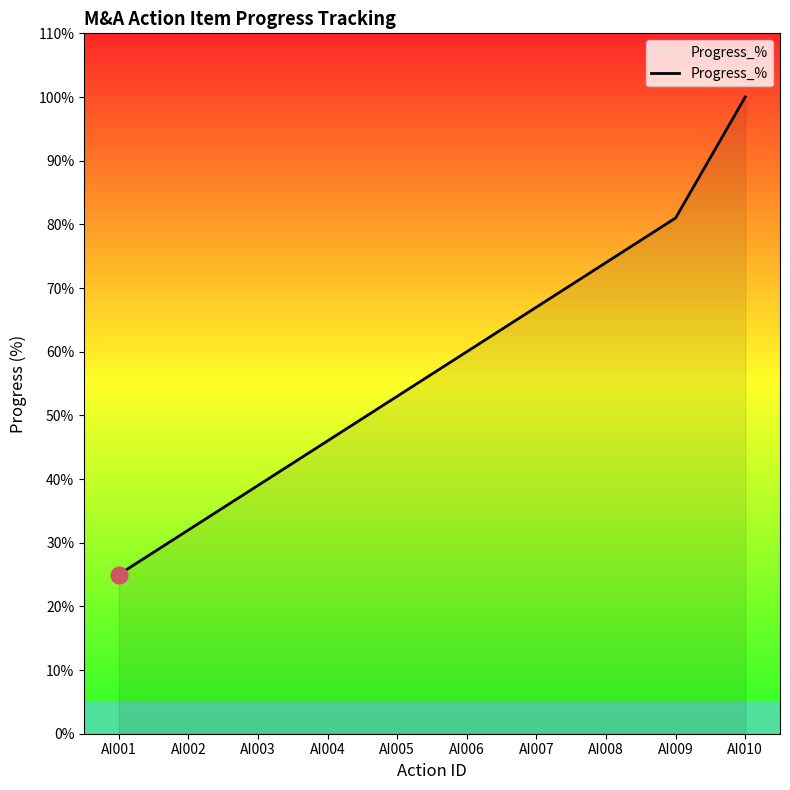

Reading left to right, extract all data points from this chart.

25	32	39	46	53	60	67	74	81	100